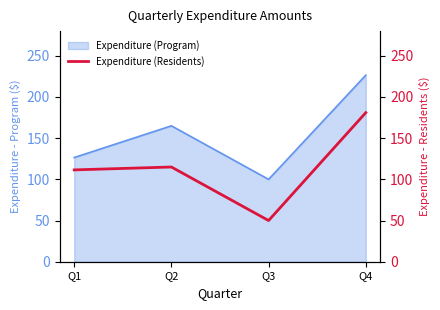

The value of Expenditure (Program) at Q3 is 100.0. True or false?

True